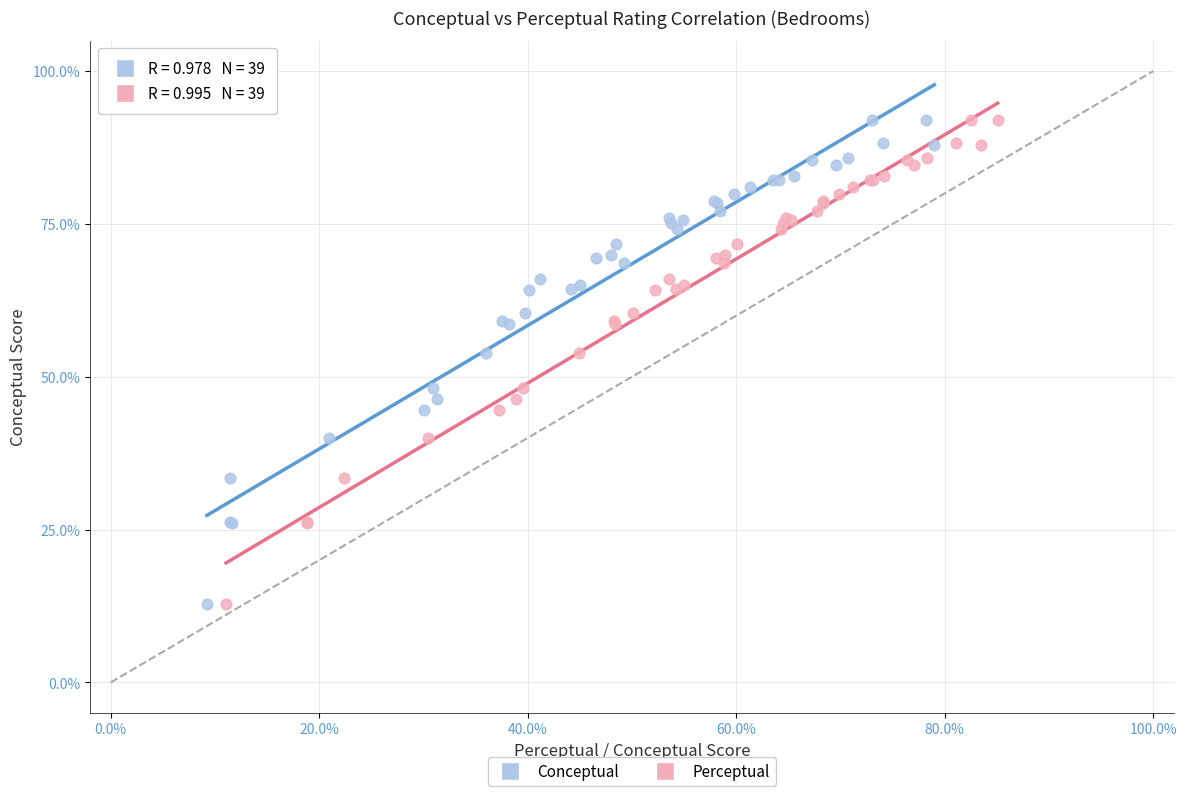

What are all the series names shown in the legend?

Conceptual, Perceptual